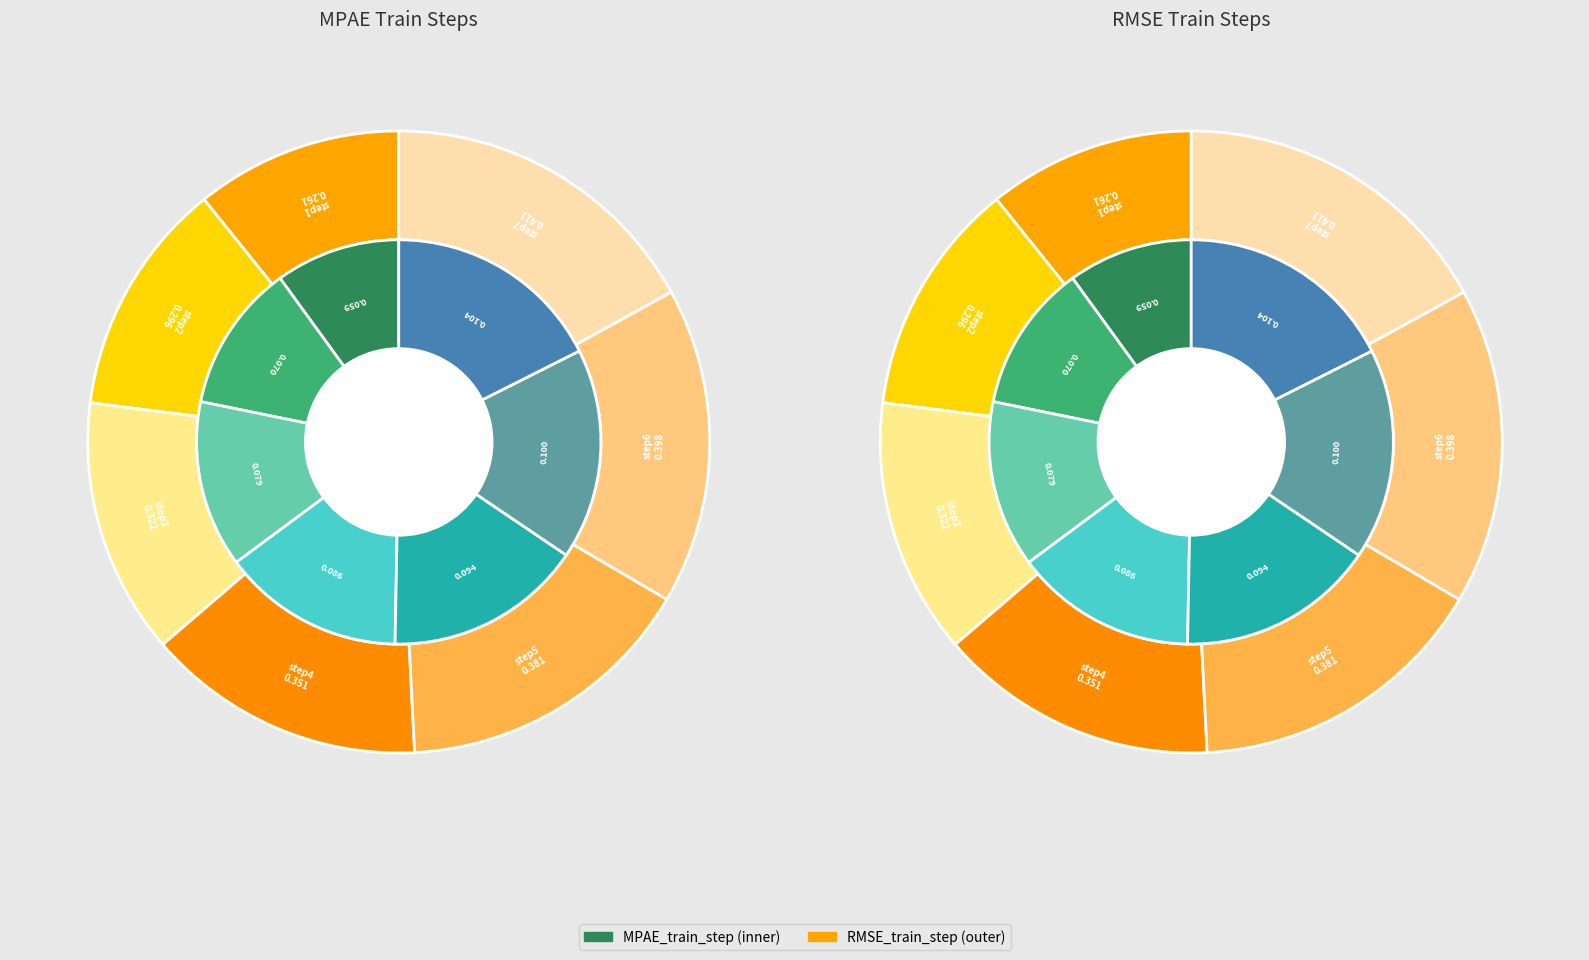

To the nearest percent, what is the difference between the largest and smallest slice percentages?

6%